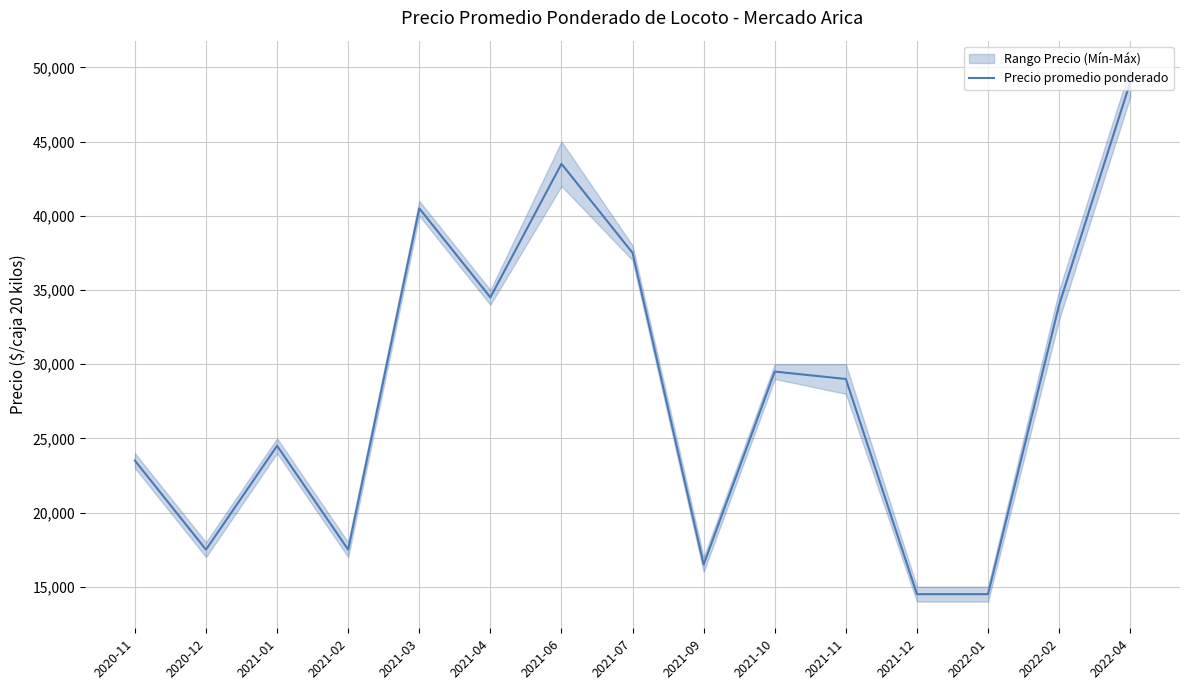

Is it true that the value at 2021-09 is 16500?

True